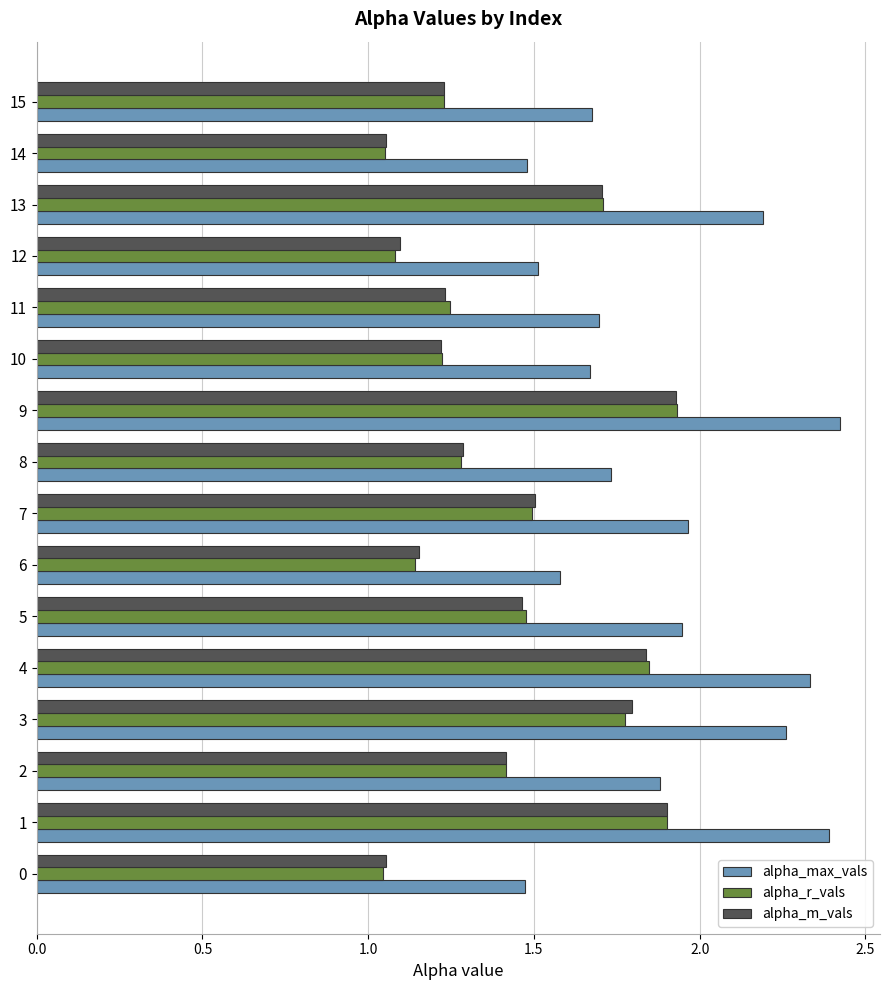

What are all the series names shown in the legend?

alpha_max_vals, alpha_r_vals, alpha_m_vals